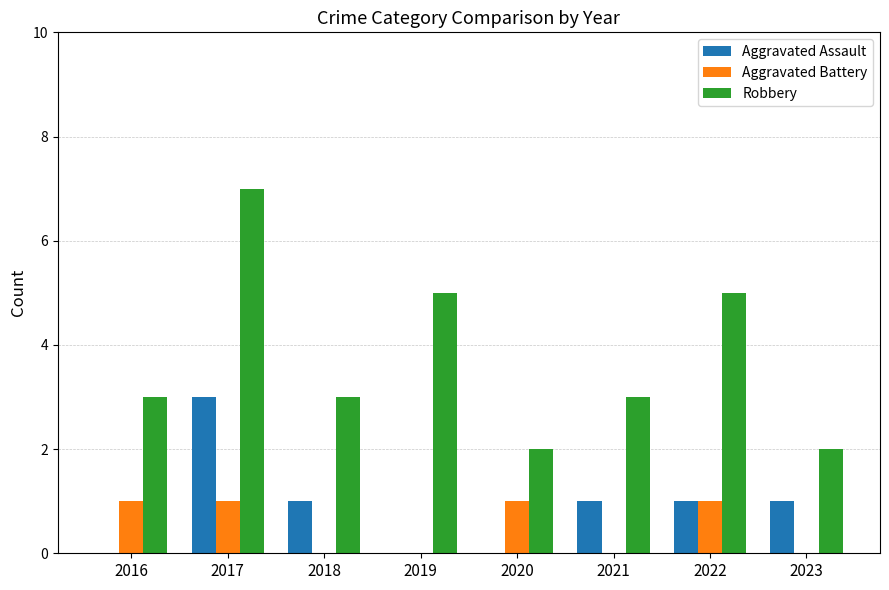

Reading left to right, extract all data points from this chart.

Aggravated Assault: 0	3	1	0	0	1	1	1
Aggravated Battery: 1	1	0	0	1	0	1	0
Robbery: 3	7	3	5	2	3	5	2